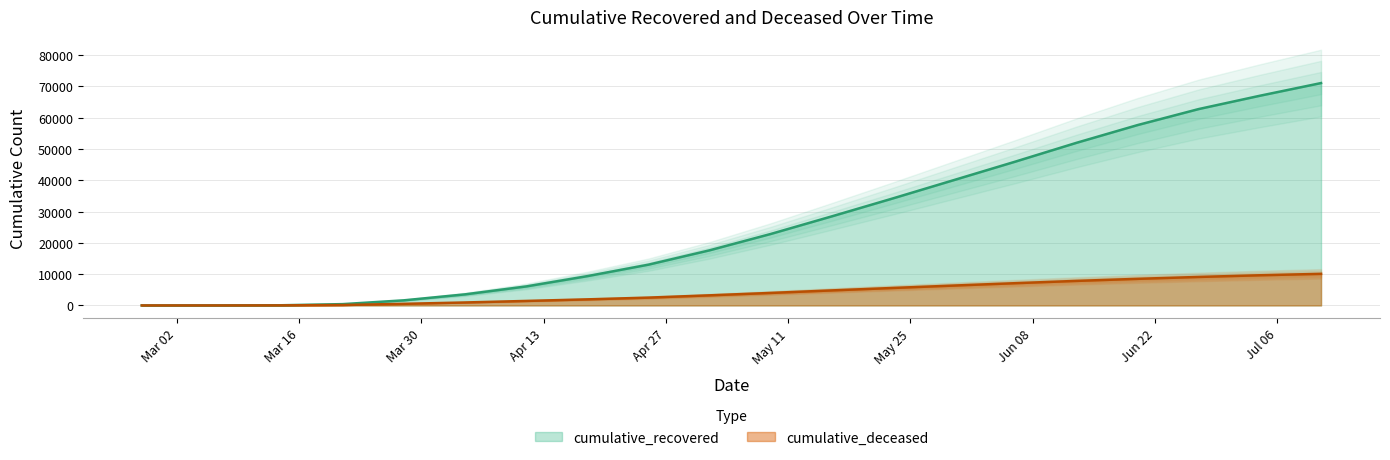

True or false: cumulative_deceased and cumulative_recovered intersect in this chart.

False